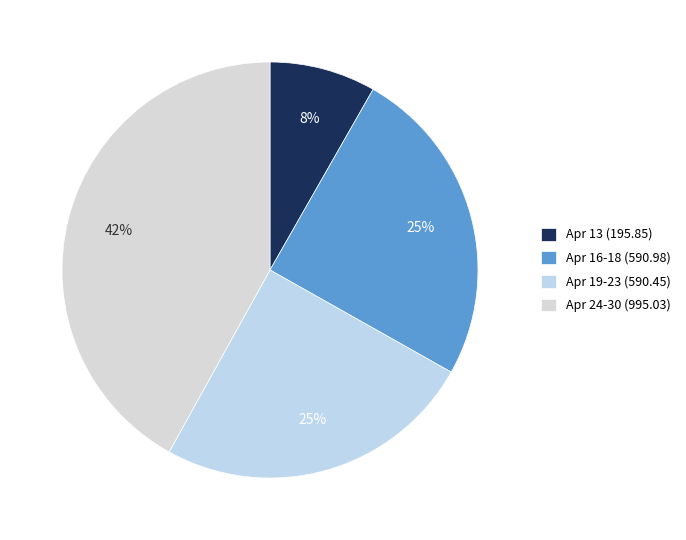

How many slices are in this pie chart?

4